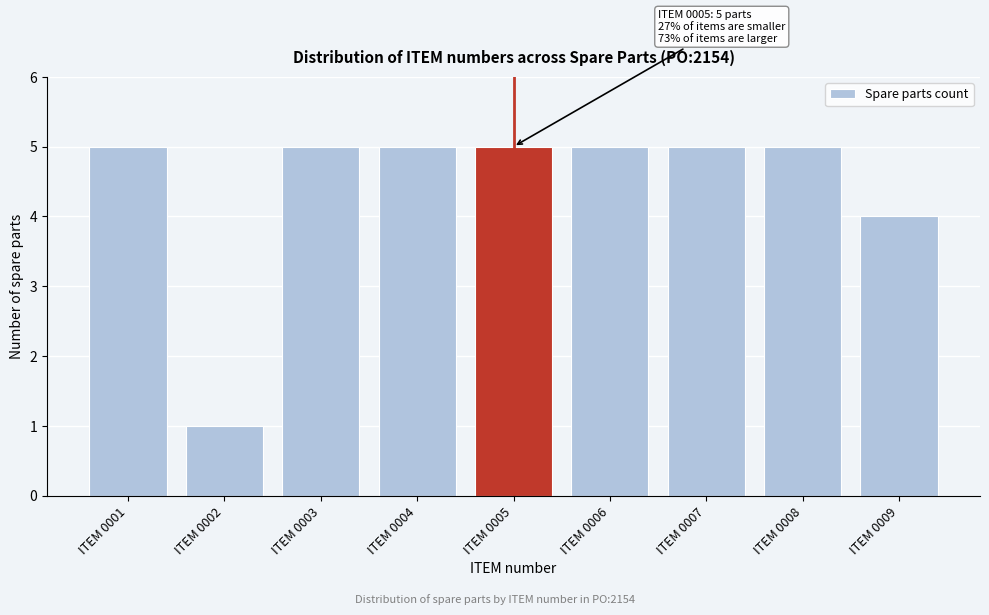

Reading right to left, transcribe all the data shown in this chart.

4	5	5	5	5	5	5	1	5